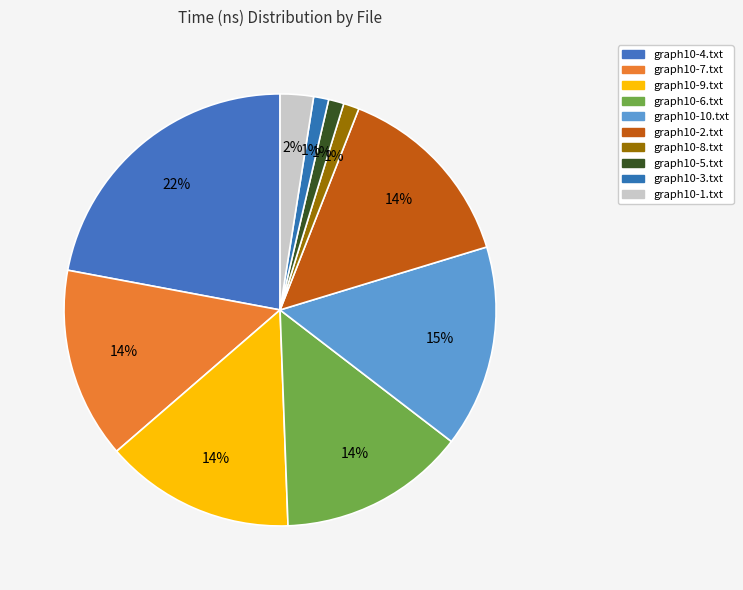

Which slice is the smallest?

graph10-3.txt